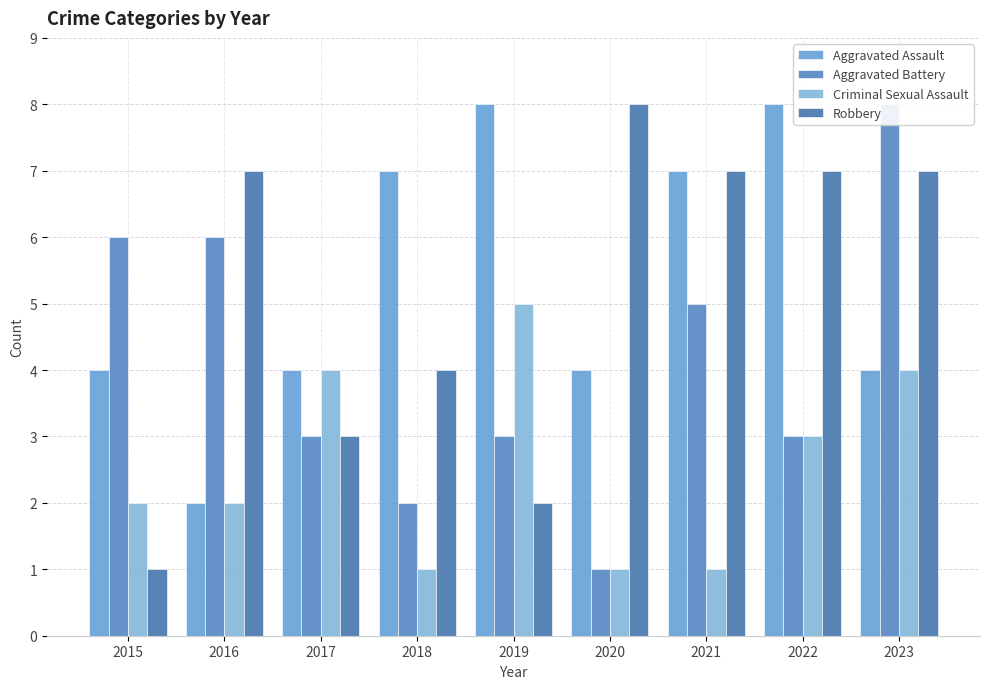

Which series has the largest total across all categories?

Aggravated Assault